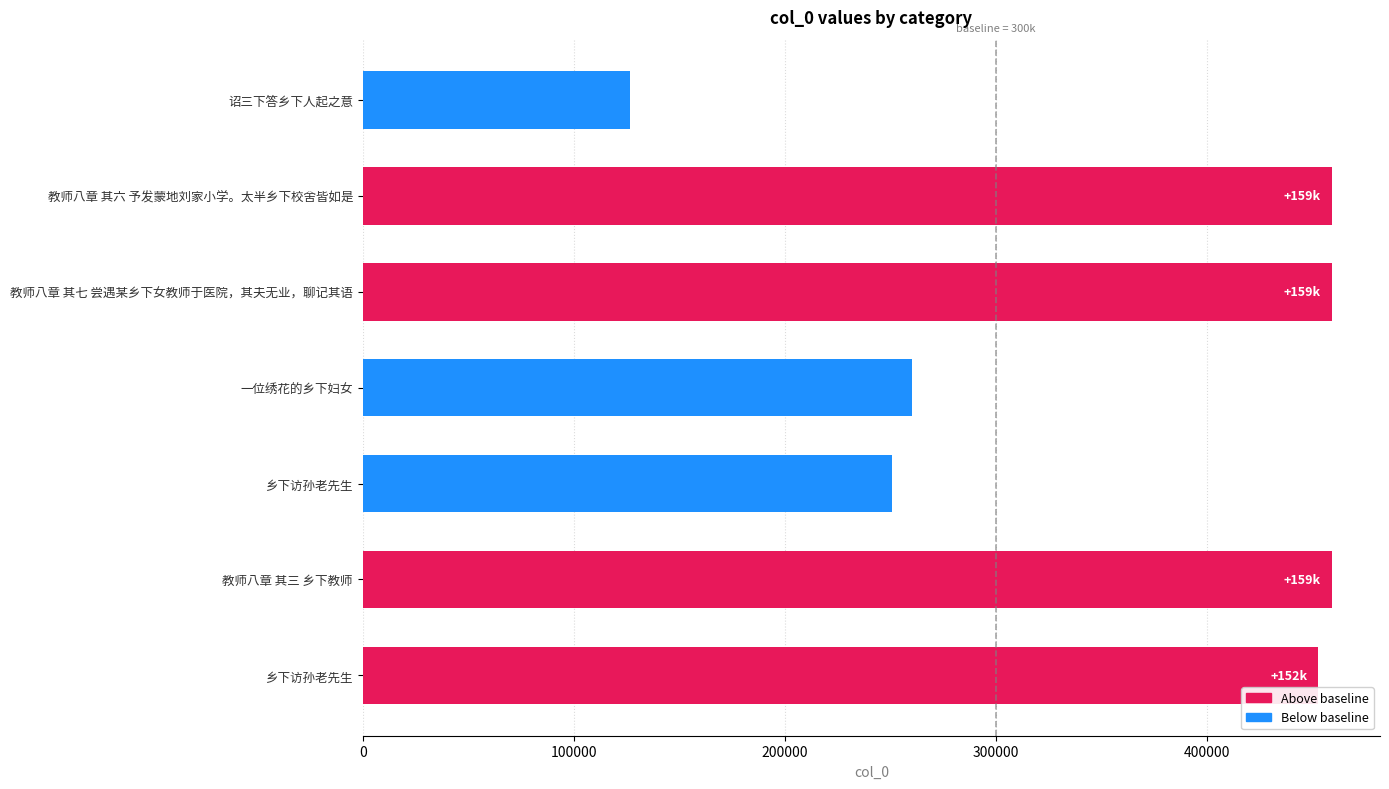

Count the number of data series in this chart.

1